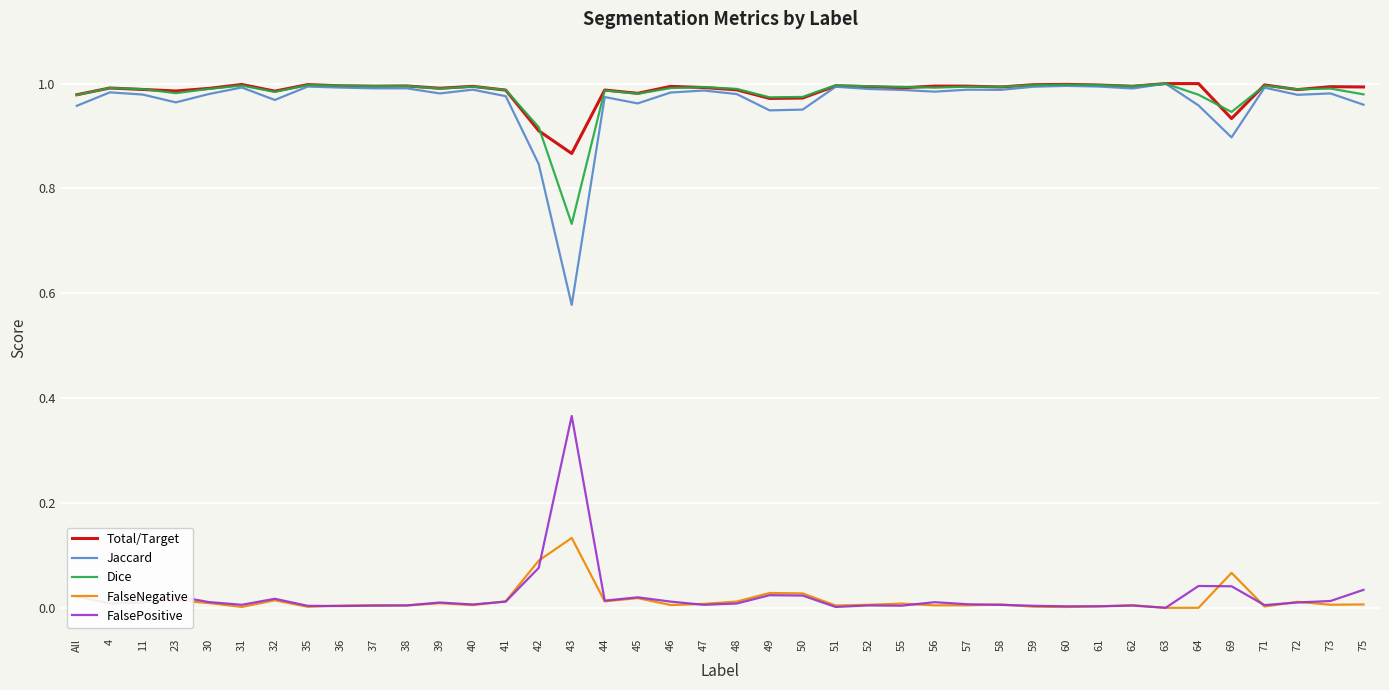

True or false: Dice and FalseNegative intersect in this chart.

False